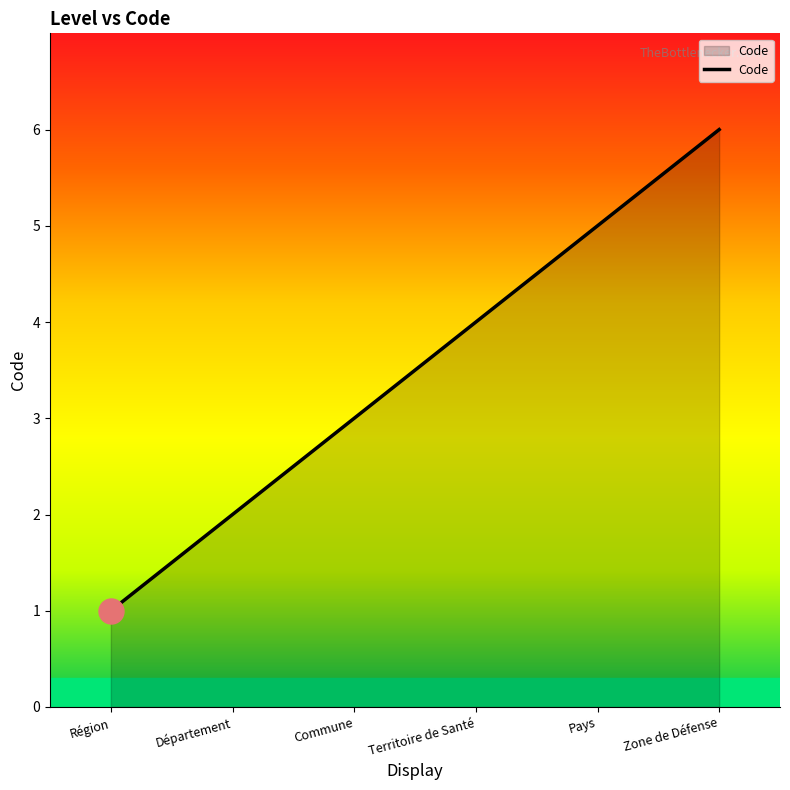

Where is the data nearest to the value 3?

Commune